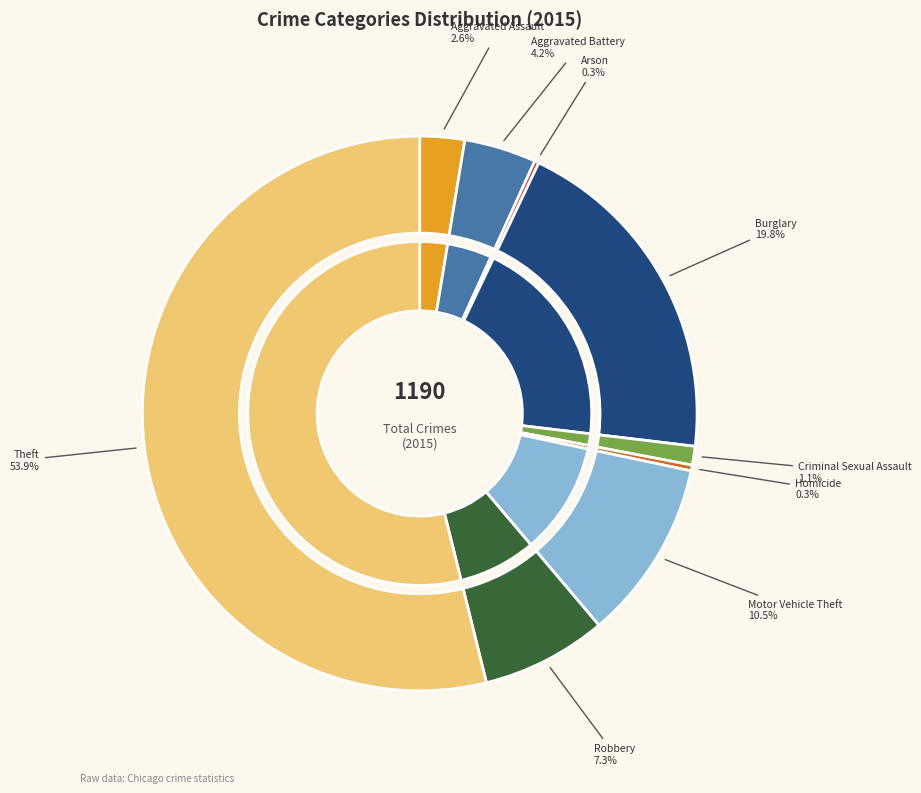

True or false: Criminal Sexual Assault accounts for 16% of the total.

False